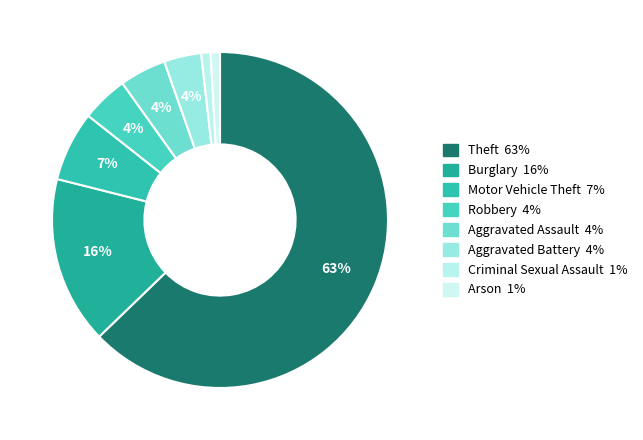

Which has a higher value, Theft or Robbery?

Theft